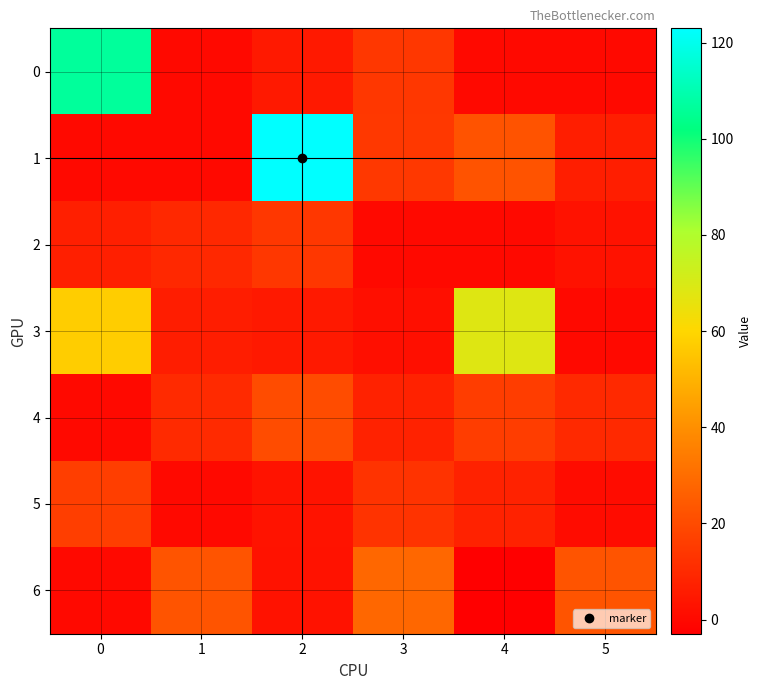

Which series has the widest spread of values?

1